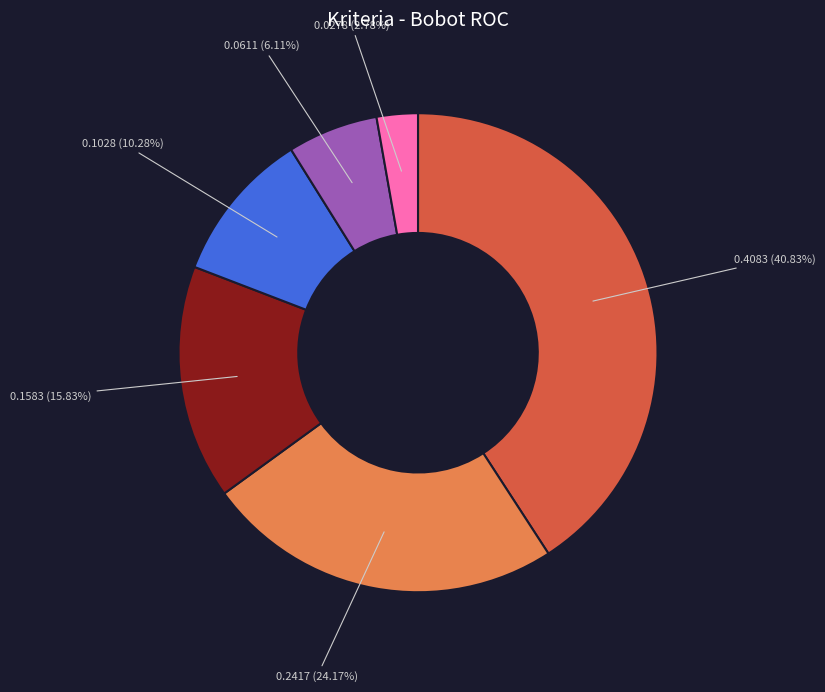

Does any single category account for the majority?

No